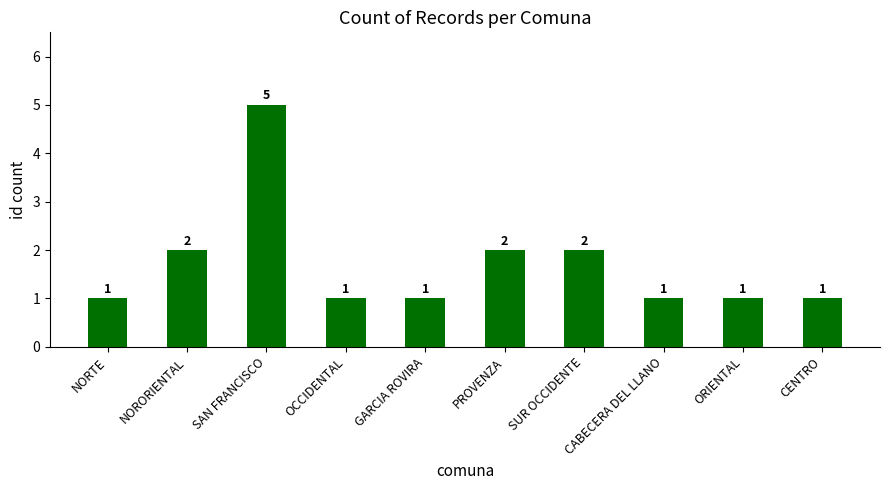

Reading right to left, extract all data points from this chart.

CENTRO=1	ORIENTAL=1	CABECERA DEL LLANO=1	SUR OCCIDENTE=2	PROVENZA=2	GARCIA ROVIRA=1	OCCIDENTAL=1	SAN FRANCISCO=5	NORORIENTAL=2	NORTE=1